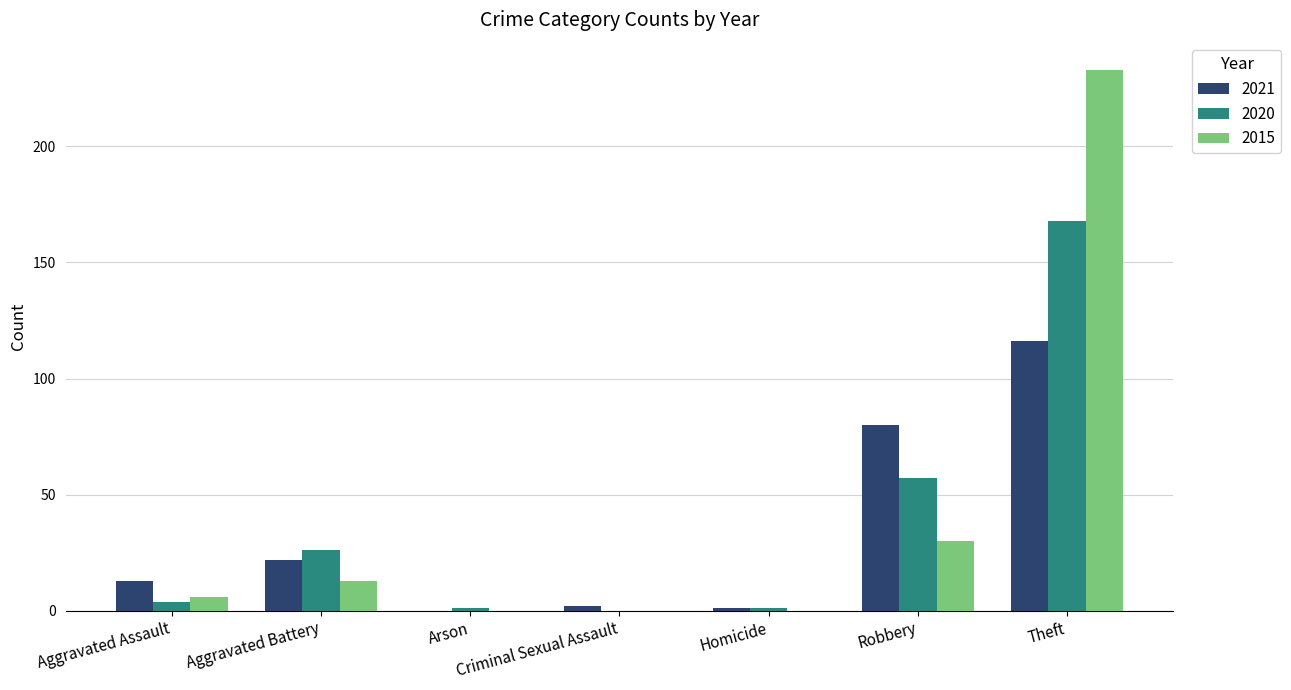

Which series changed the most between Aggravated Battery and Robbery?

2021